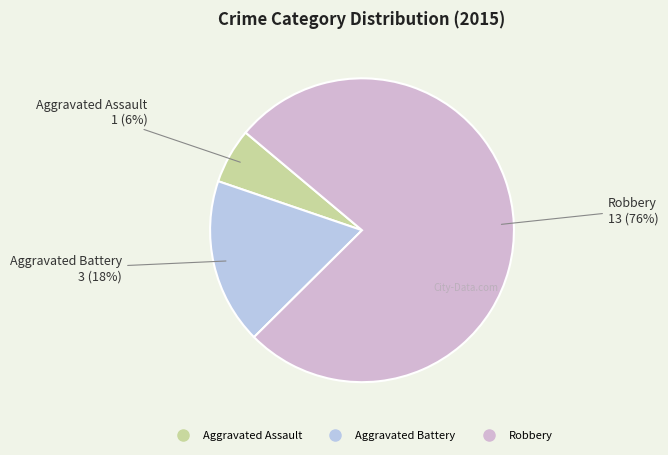

How many slices are in this pie chart?

3